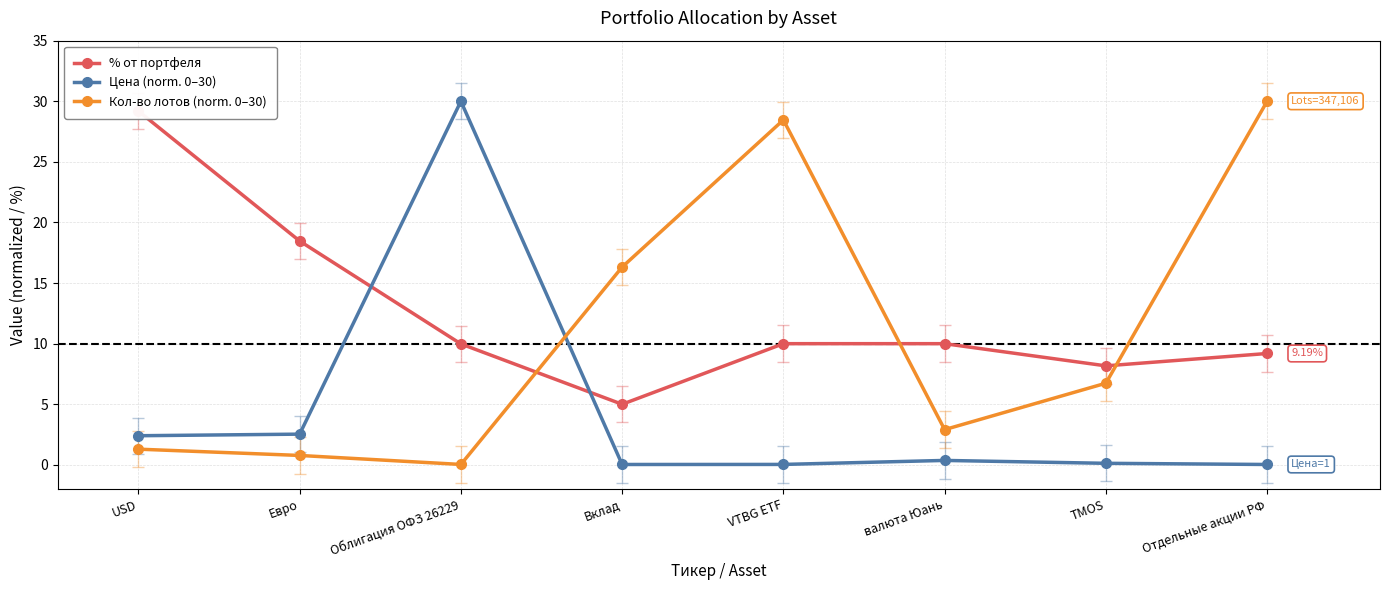

Does the chart have visible grid lines?

Yes